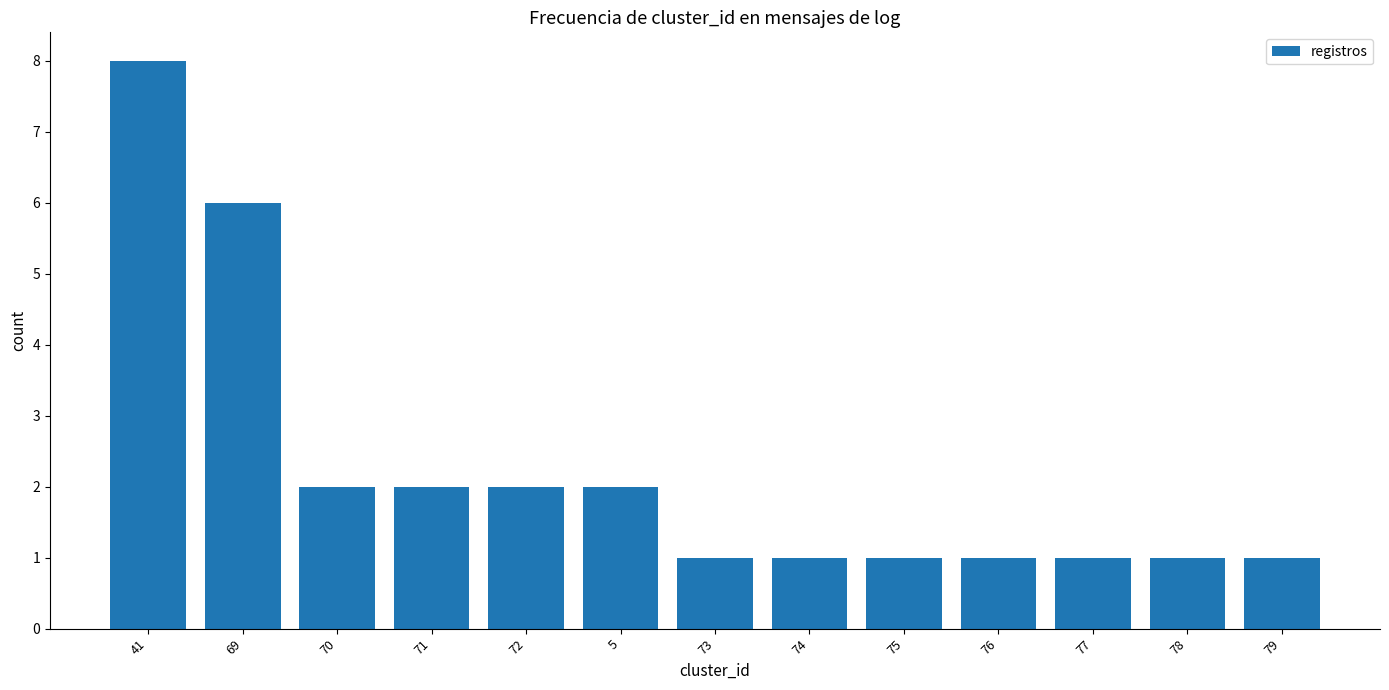

What is the value of the 11th bar from the left?

1